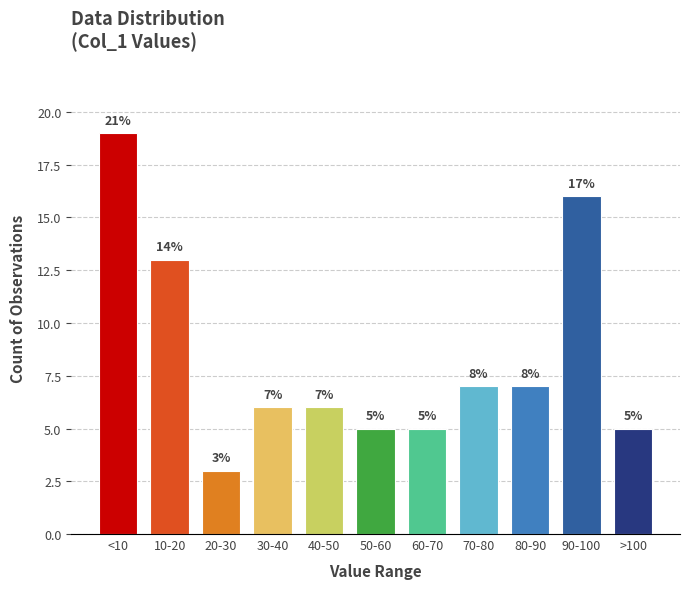

Reading right to left, extract all data points from this chart.

>100=5	90-100=16	80-90=7	70-80=7	60-70=5	50-60=5	40-50=6	30-40=6	20-30=3	10-20=13	<10=19